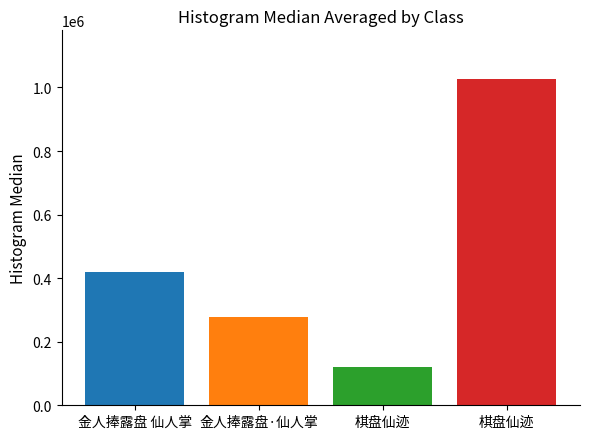

At which category does the chart reach its peak across all series?

棋盘仙迹